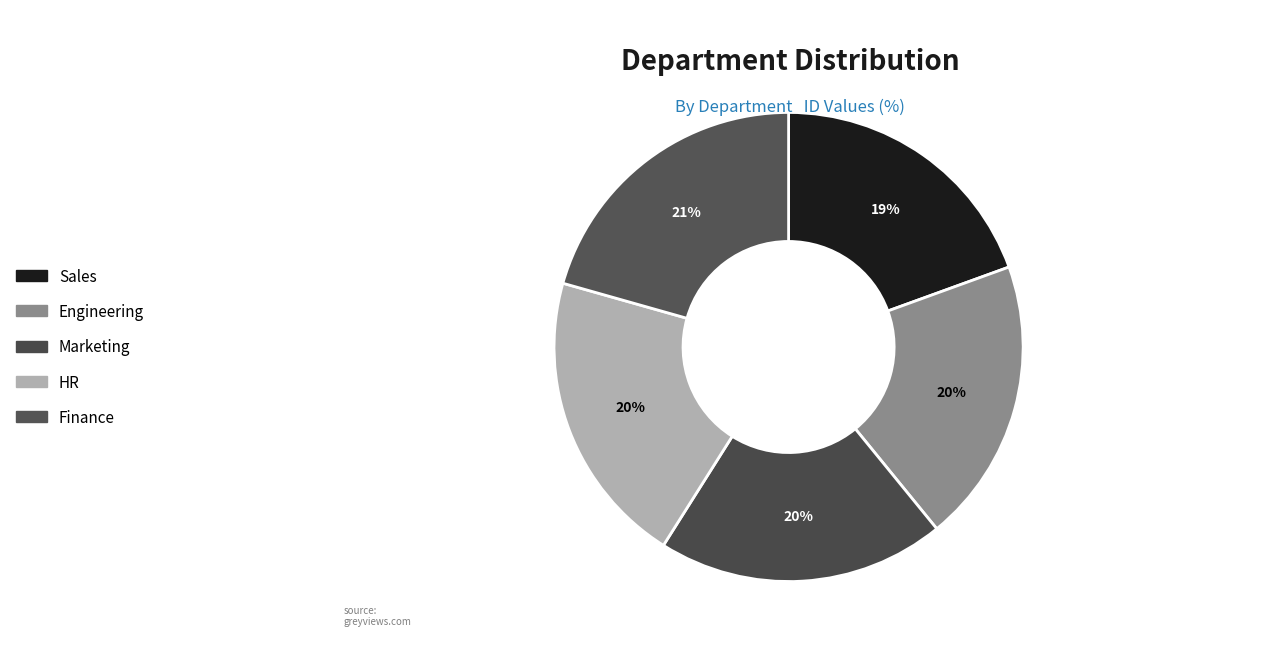

Count the number of slices in the pie.

5